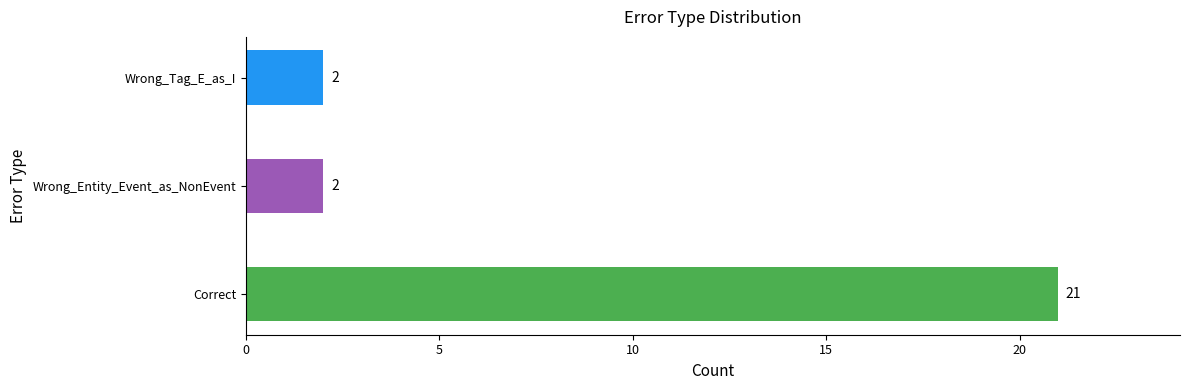

Reading bottom to top, what are all the values shown in this chart?

21	2	2